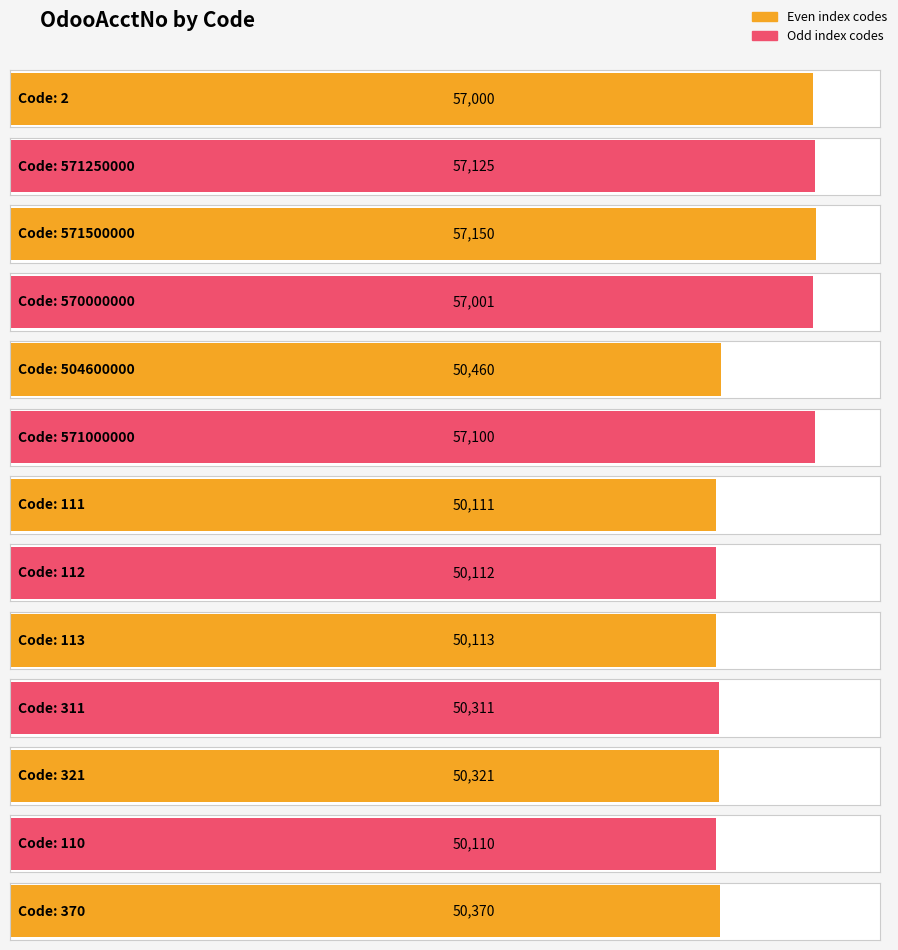

Approximately how many times larger is the value at 571000000 compared to 571250000?

1.0